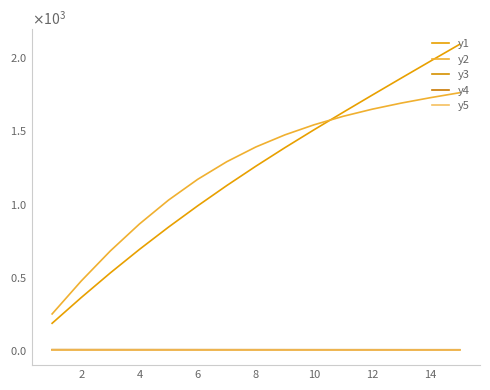

Is this an area chart (filled region under the line)?

No